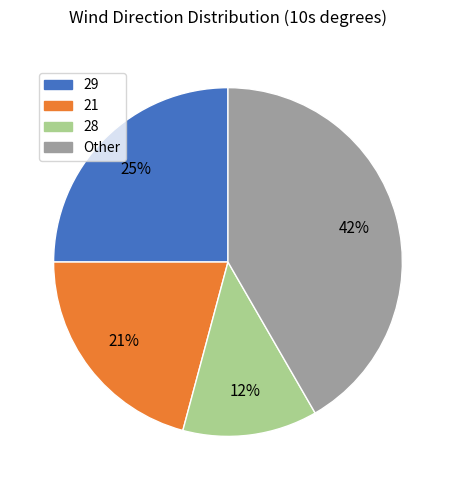

Is there a majority slice in this chart?

No